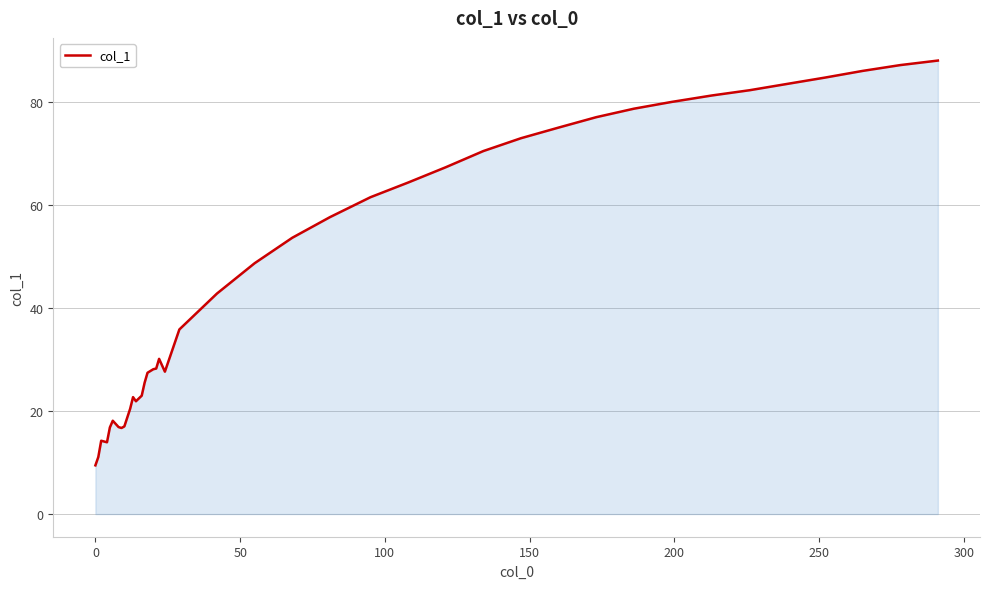

What is the minimum value shown in the chart?

9.4